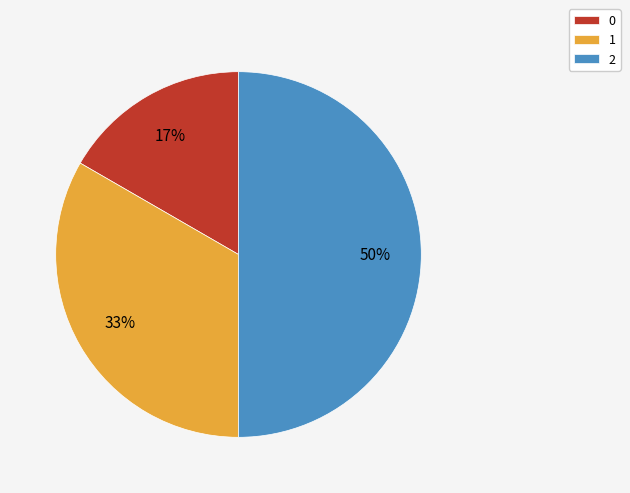

Is 0 the majority of the pie?

No